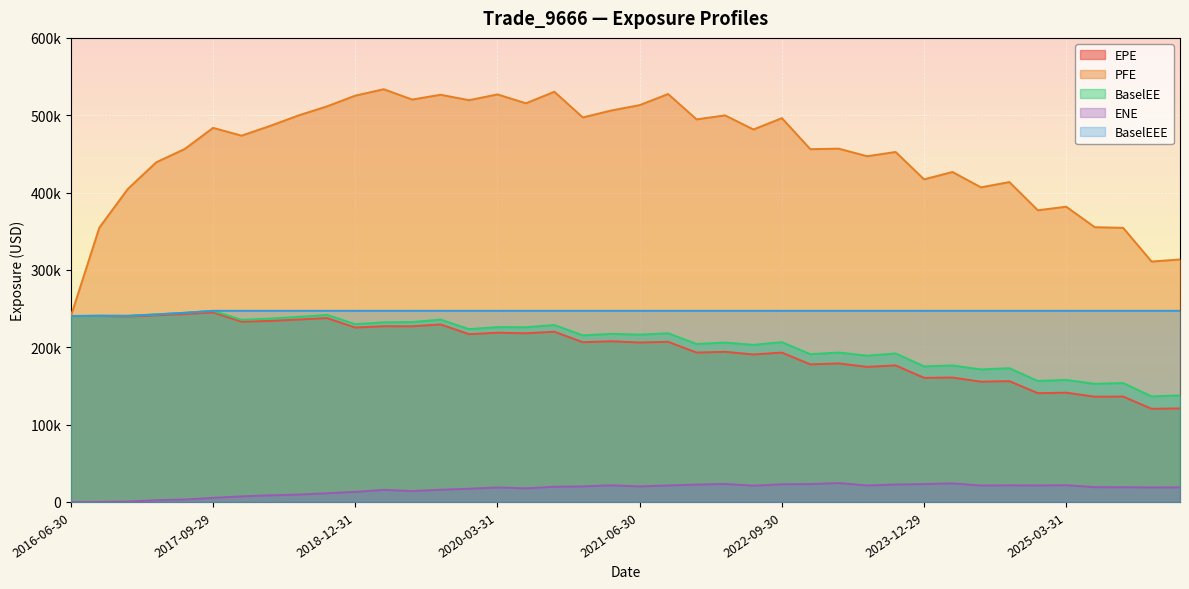

What is the difference between the highest and lowest values at 2017-03-31?

436944.8